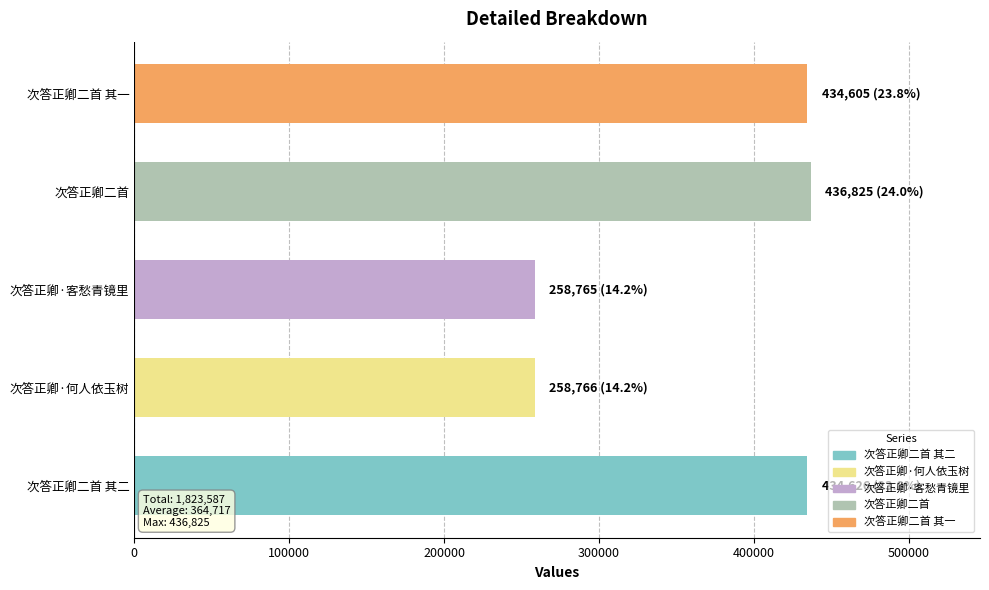

What is the sum of all values?

1823587